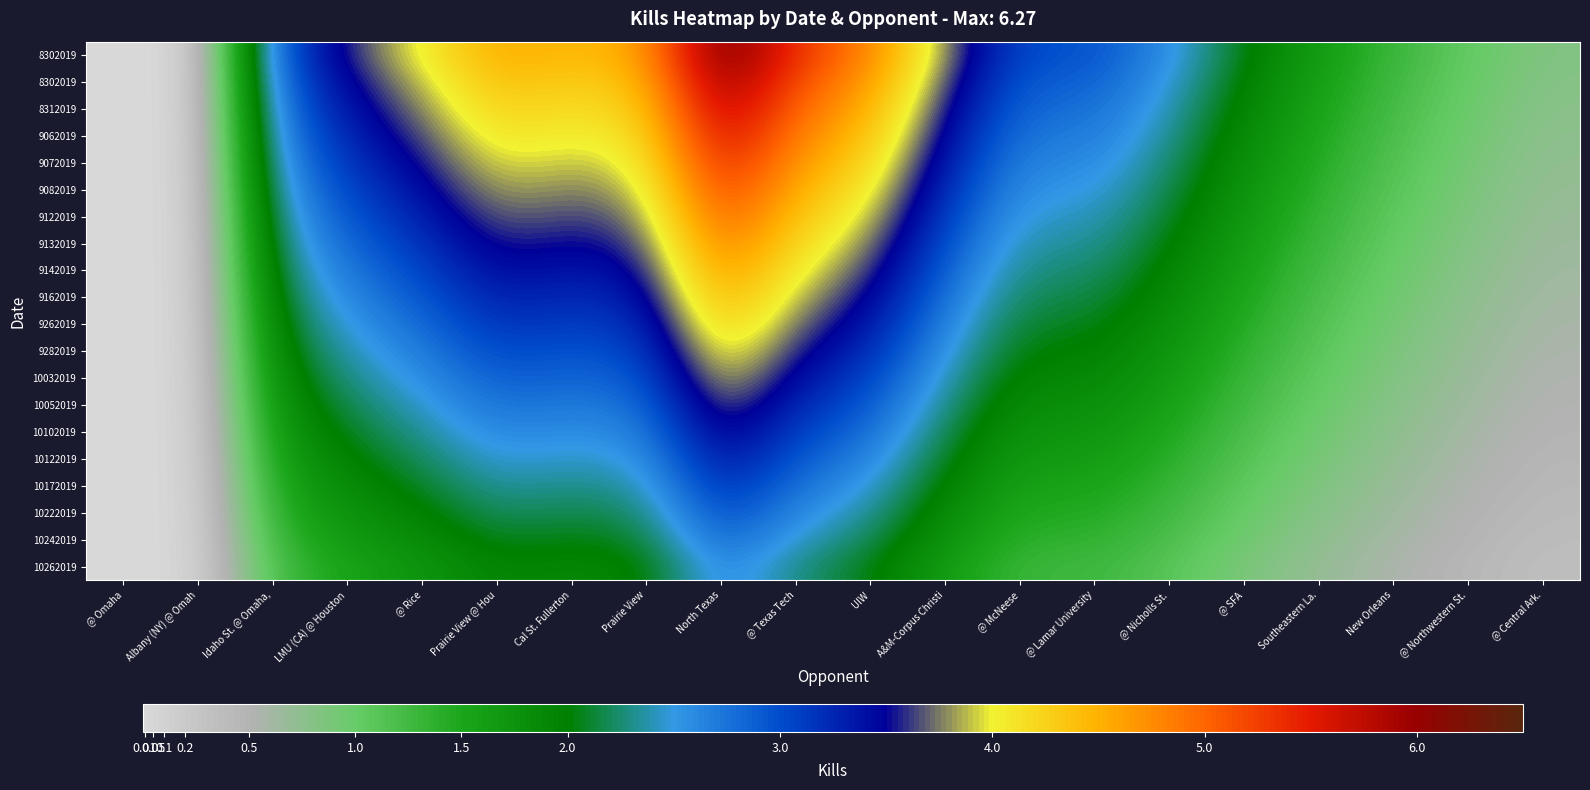

What is the difference between the highest and lowest values at @ Rice?

2.3